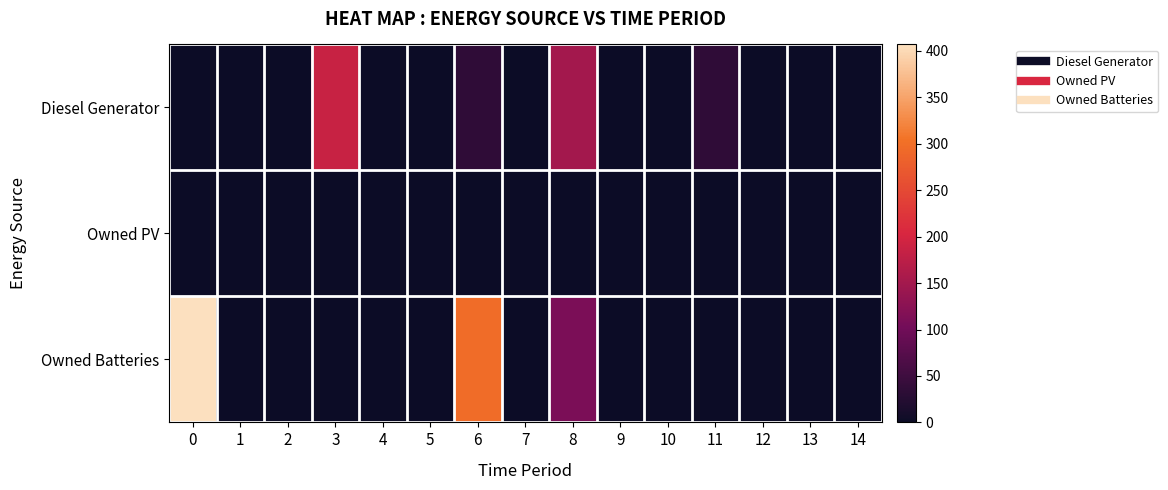

Rank the series by their maximum value, from highest to lowest.

Owned Batteries, Diesel Generator, Owned PV